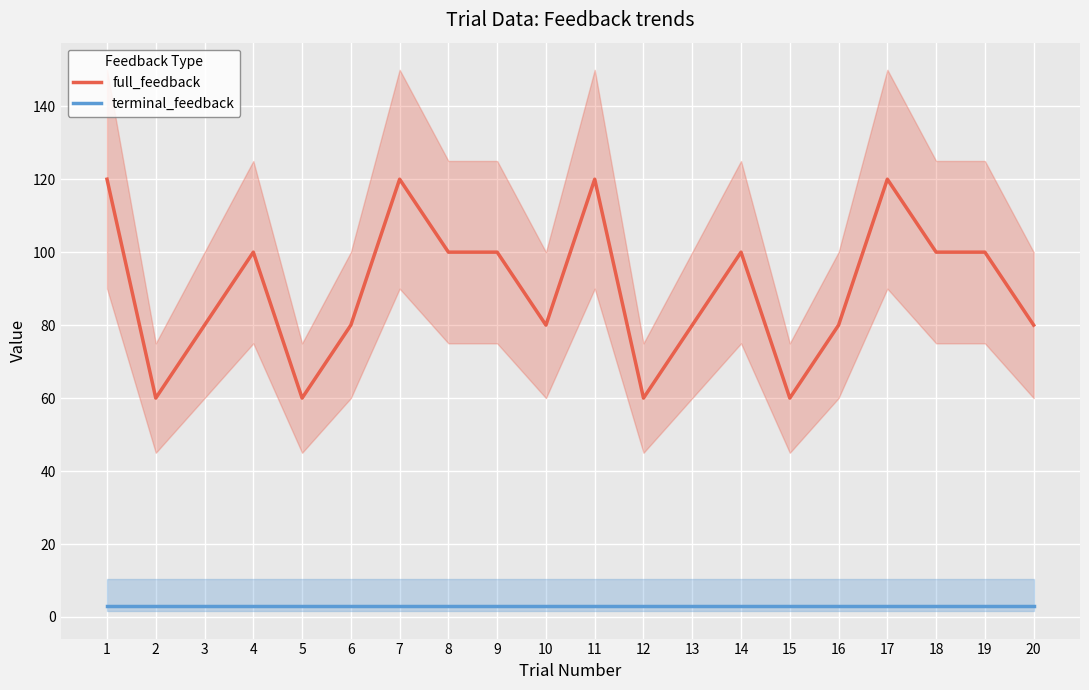

What are all the series names shown in the legend?

full_feedback, terminal_feedback